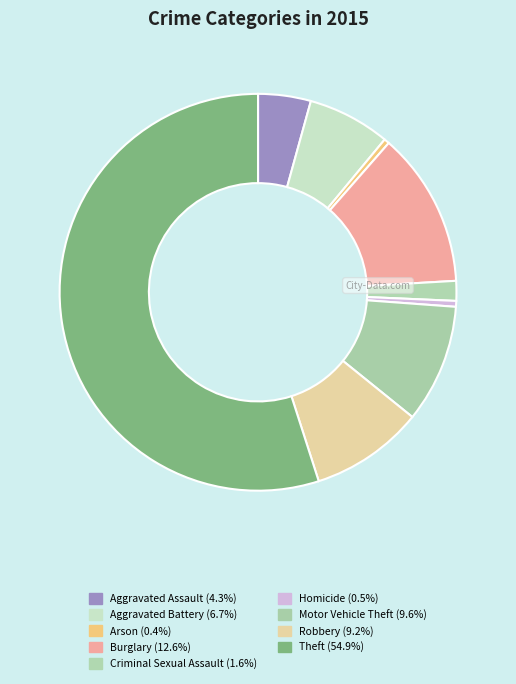

Between Burglary and Arson, which is larger?

Burglary